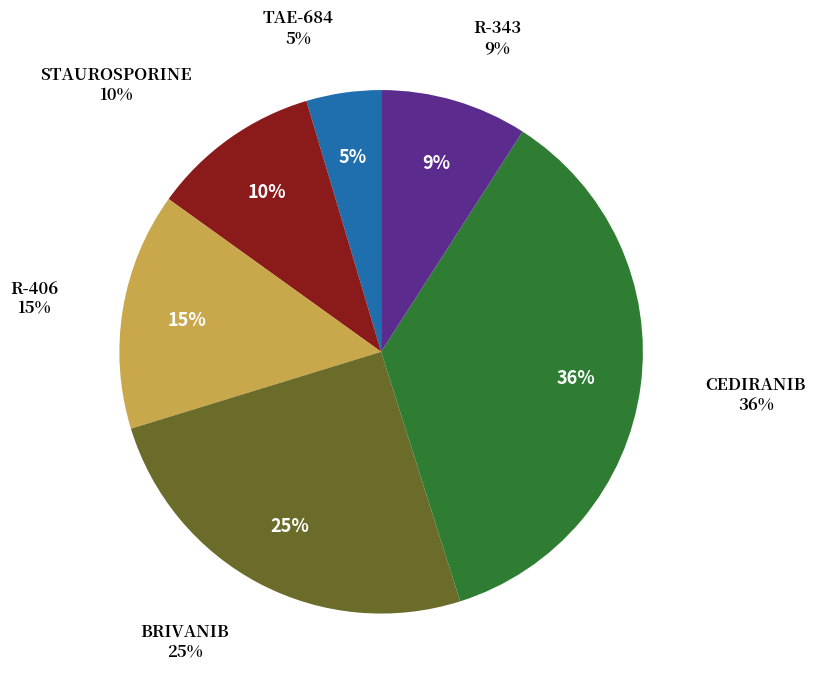

Is the sum of STAUROSPORINE and R-343 greater than half?

No